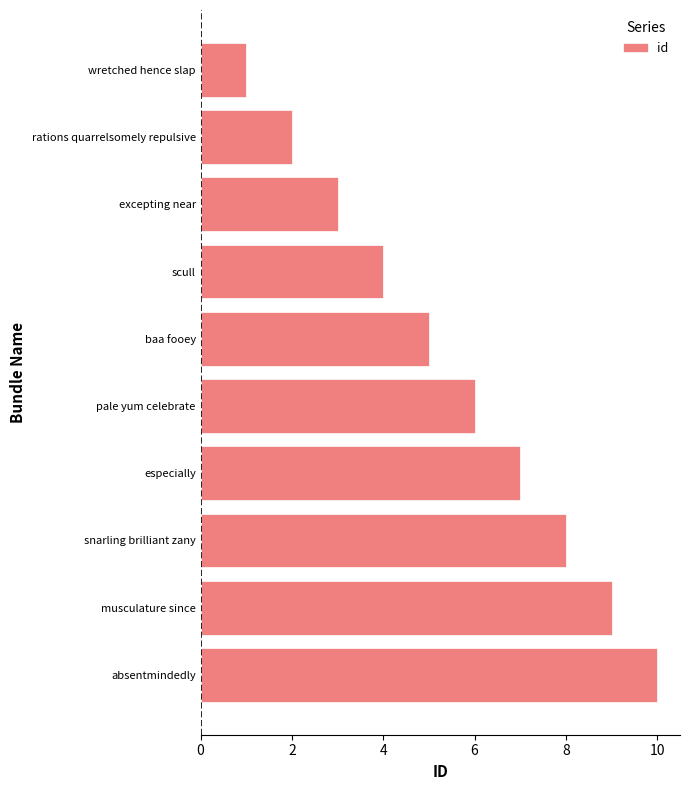

List the labels in order of value, smallest first.

wretched hence slap, rations quarrelsomely repulsive, excepting near, scull, baa fooey, pale yum celebrate, especially, snarling brilliant zany, musculature since, absentmindedly